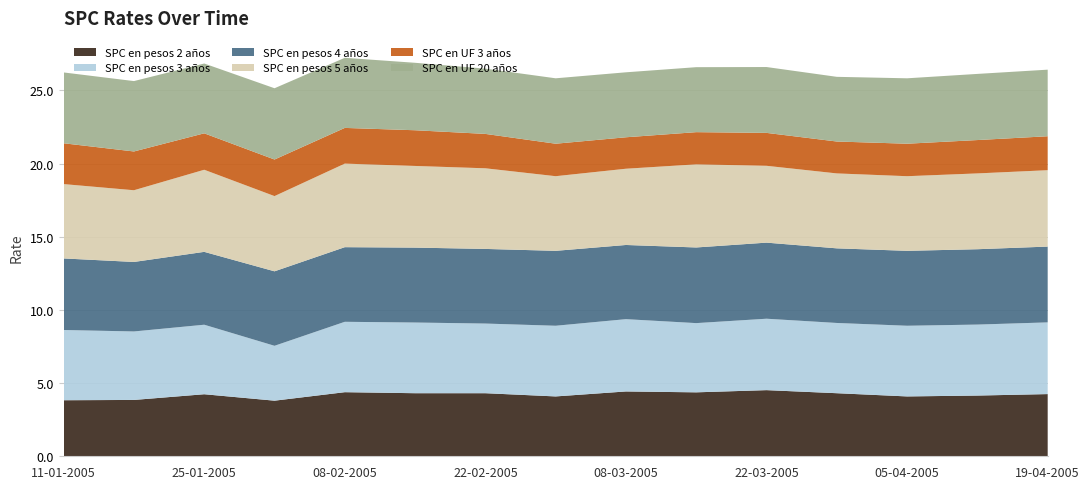

Reading right to left, what are all the values shown in this chart?

SPC en pesos 2 años: 19-04-2005=4.2	12-04-2005=4.2	05-04-2005=4.1	29-03-2005=4.3	22-03-2005=4.5	15-03-2005=4.4	08-03-2005=4.4	01-03-2005=4.1	22-02-2005=4.3	15-02-2005=4.3	08-02-2005=4.4	01-02-2005=3.8	25-01-2005=4.2	18-01-2005=3.9	11-01-2005=3.8
SPC en pesos 3 años: 19-04-2005=4.9	12-04-2005=4.8	05-04-2005=4.8	29-03-2005=4.8	22-03-2005=4.9	15-03-2005=4.7	08-03-2005=4.9	01-03-2005=4.8	22-02-2005=4.8	15-02-2005=4.8	08-02-2005=4.8	01-02-2005=3.8	25-01-2005=4.8	18-01-2005=4.7	11-01-2005=4.8
SPC en pesos 4 años: 19-04-2005=5.2	12-04-2005=5.2	05-04-2005=5.1	29-03-2005=5.1	22-03-2005=5.2	15-03-2005=5.2	08-03-2005=5.1	01-03-2005=5.1	22-02-2005=5.1	15-02-2005=5.1	08-02-2005=5.1	01-02-2005=5.1	25-01-2005=5.0	18-01-2005=4.8	11-01-2005=4.9
SPC en pesos 5 años: 19-04-2005=5.2	12-04-2005=5.2	05-04-2005=5.1	29-03-2005=5.1	22-03-2005=5.2	15-03-2005=5.7	08-03-2005=5.2	01-03-2005=5.1	22-02-2005=5.5	15-02-2005=5.6	08-02-2005=5.7	01-02-2005=5.1	25-01-2005=5.6	18-01-2005=4.9	11-01-2005=5.1
SPC en UF 3 años: 19-04-2005=2.3	12-04-2005=2.3	05-04-2005=2.2	29-03-2005=2.2	22-03-2005=2.2	15-03-2005=2.2	08-03-2005=2.1	01-03-2005=2.2	22-02-2005=2.4	15-02-2005=2.4	08-02-2005=2.4	01-02-2005=2.5	25-01-2005=2.5	18-01-2005=2.6	11-01-2005=2.8
SPC en UF 20 años: 19-04-2005=4.5	12-04-2005=4.5	05-04-2005=4.5	29-03-2005=4.4	22-03-2005=4.5	15-03-2005=4.4	08-03-2005=4.4	01-03-2005=4.5	22-02-2005=4.5	15-02-2005=4.6	08-02-2005=4.8	01-02-2005=4.9	25-01-2005=4.8	18-01-2005=4.8	11-01-2005=4.8